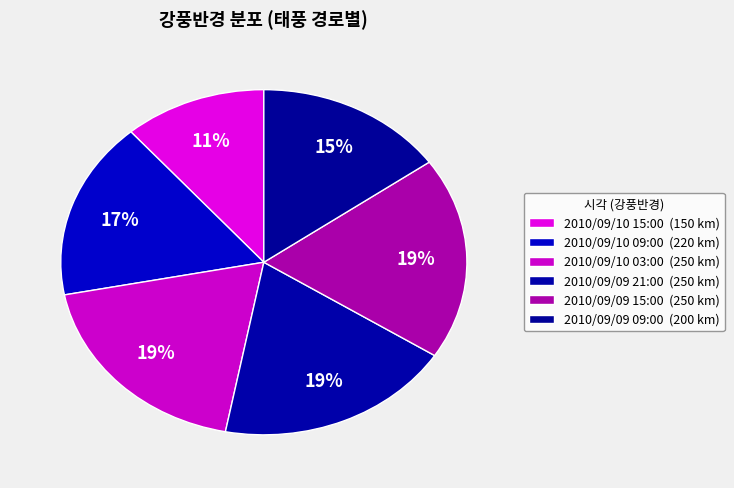

Is there a majority slice in this chart?

No